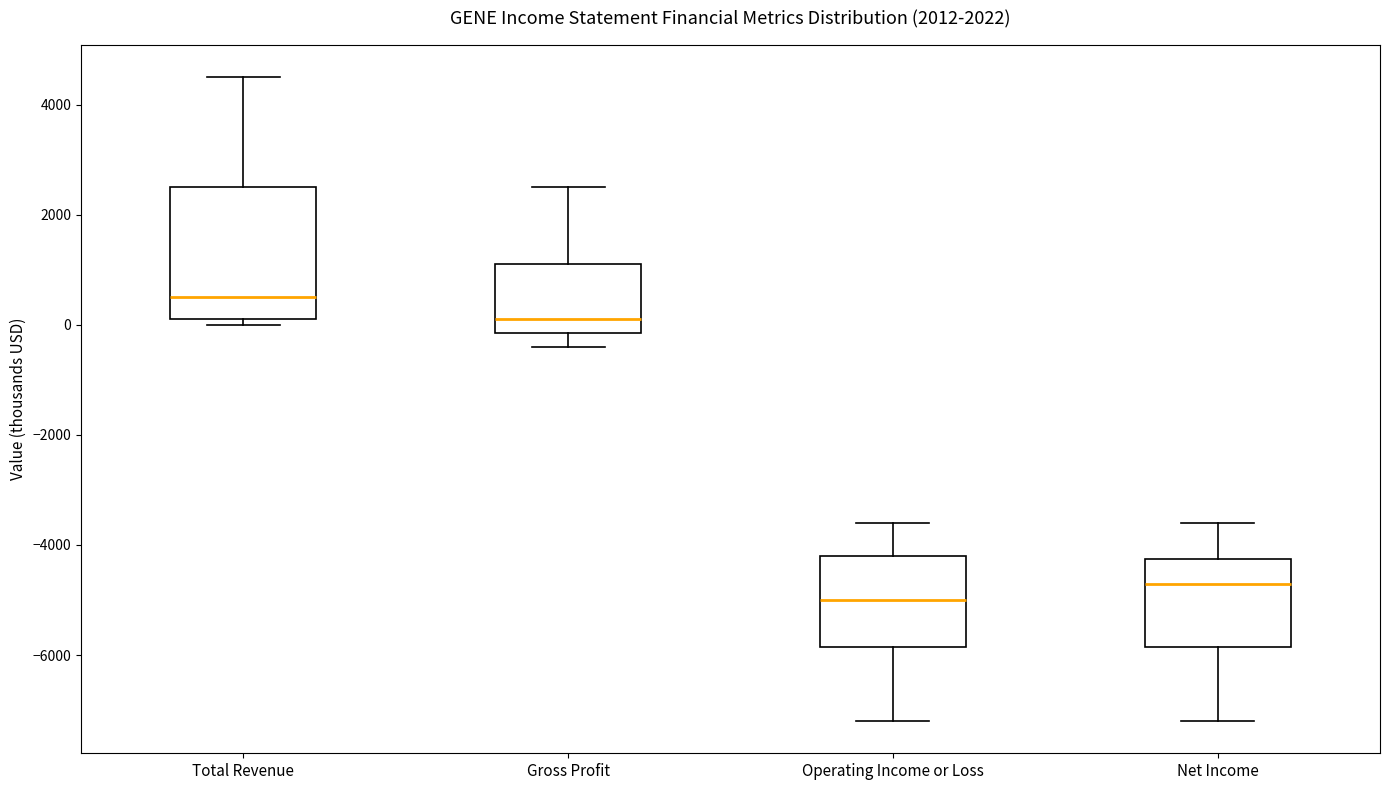

Which box is the tallest, from its lower edge to its upper edge?

Total Revenue